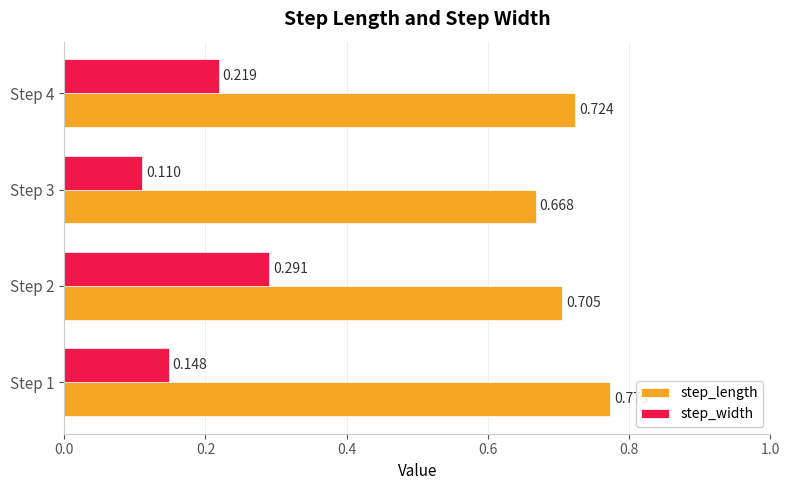

Which series has the widest spread of values?

step_width